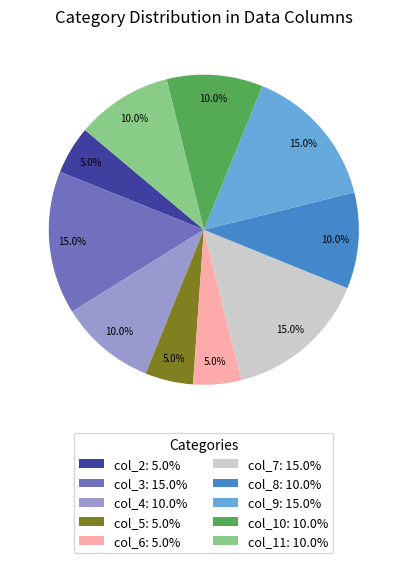

How many segments does this pie chart have?

10